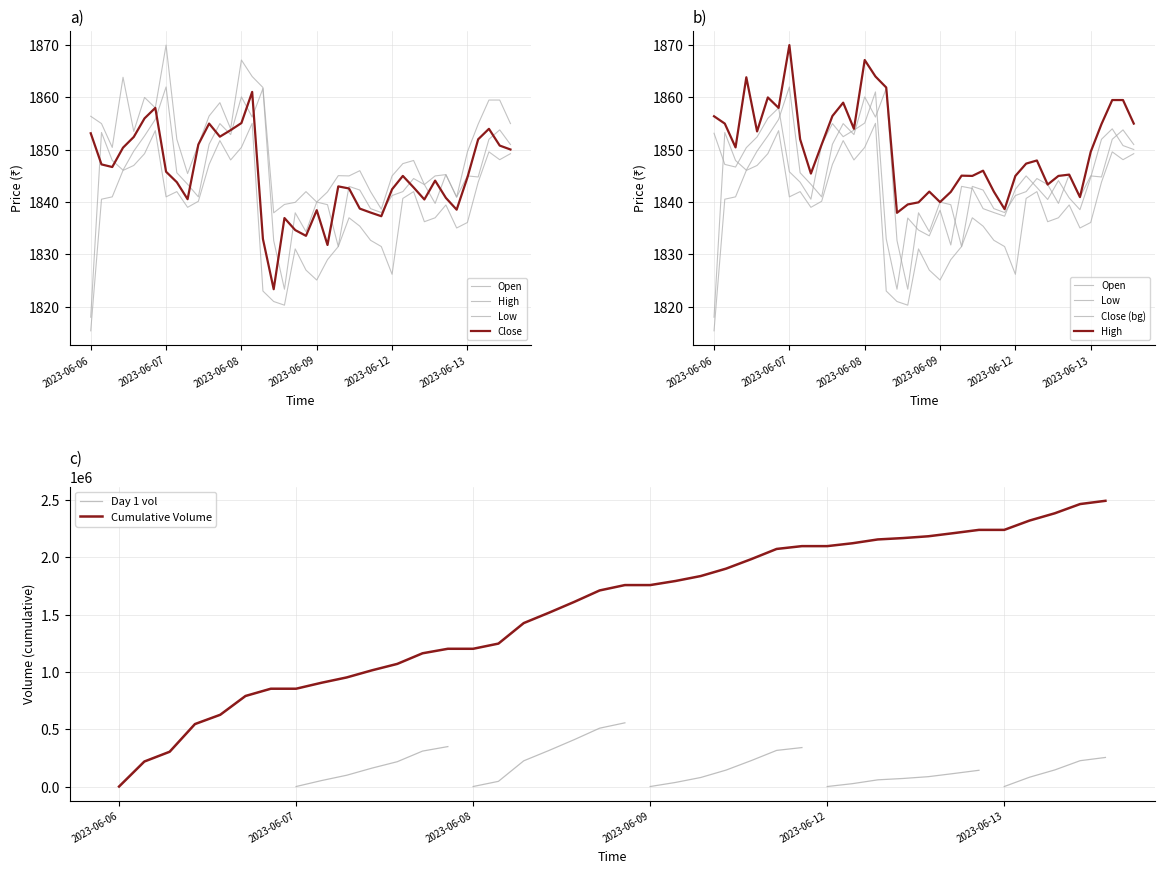

What position from the left is 2023-06-06 15:15?

7